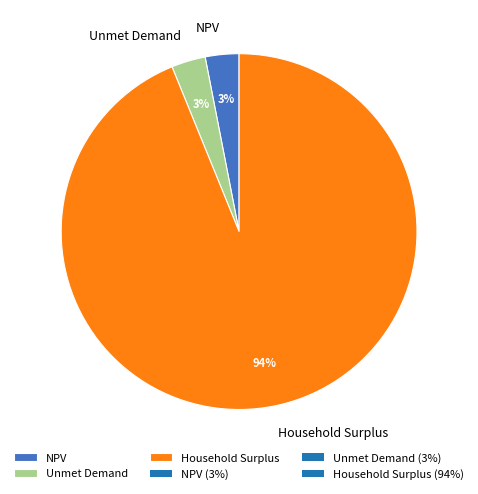

The Unmet Demand slice represents 3% of the pie. True or false?

True